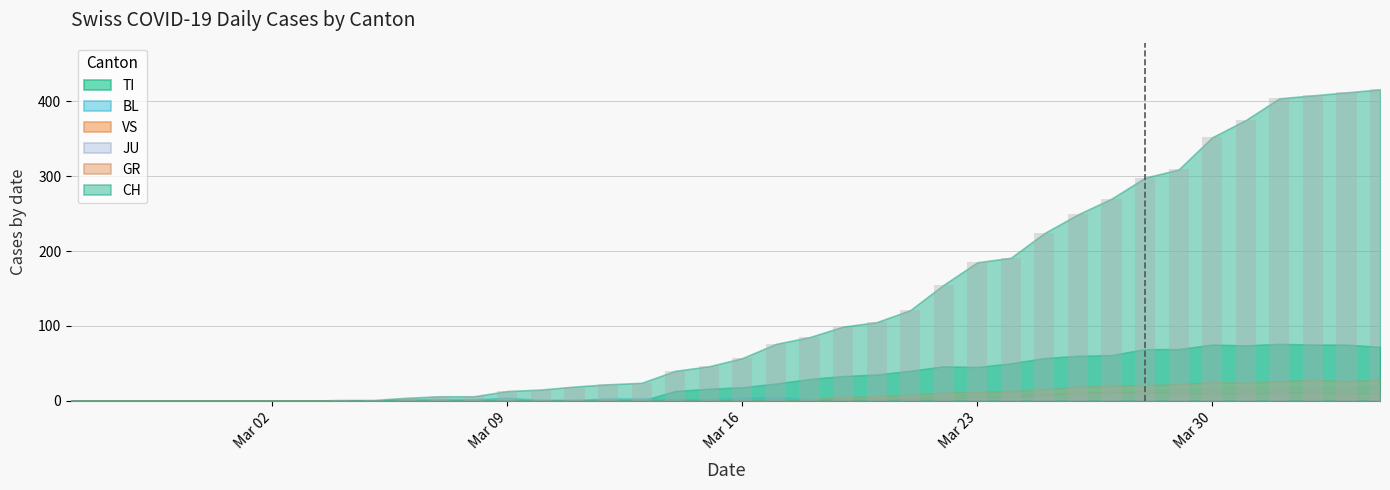

What is the greatest value displayed?

416